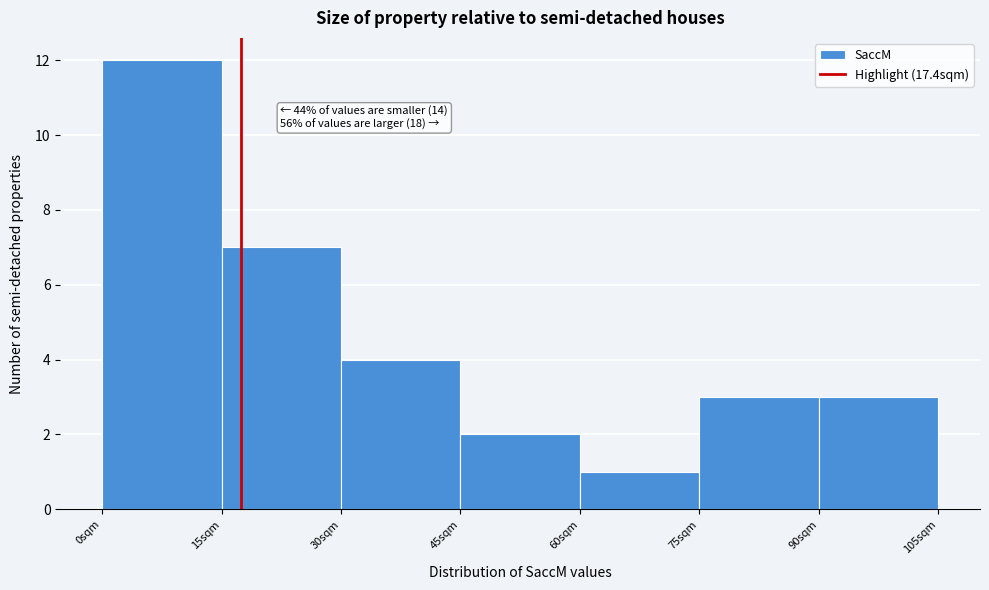

Which range on the x-axis has the tallest bar?

0 to 15